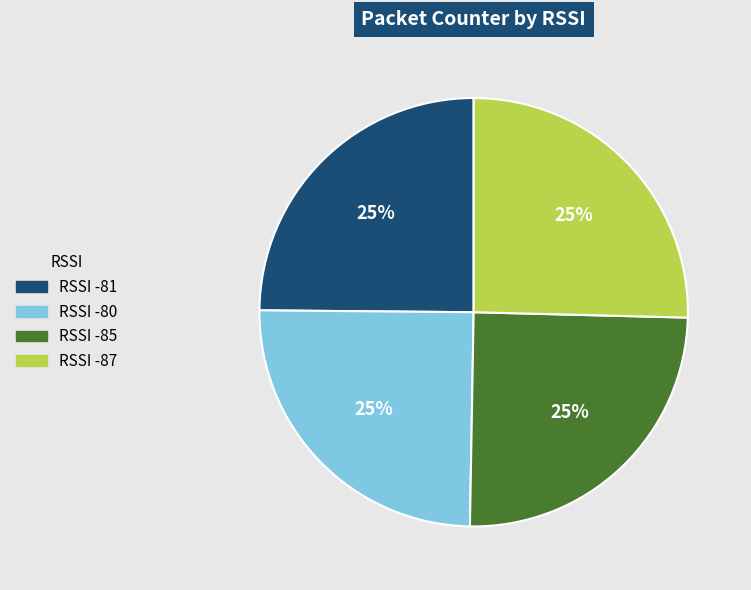

To the nearest percent, what percentage of the pie is RSSI -81?

25%